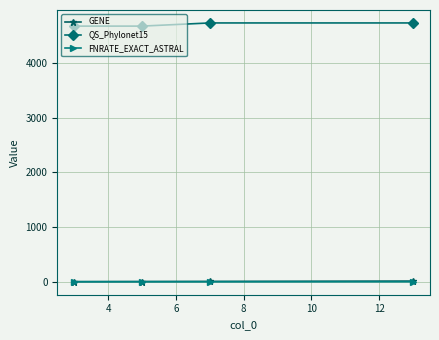

True or false: QS_Phylonet15 and GENE cross at least once.

False